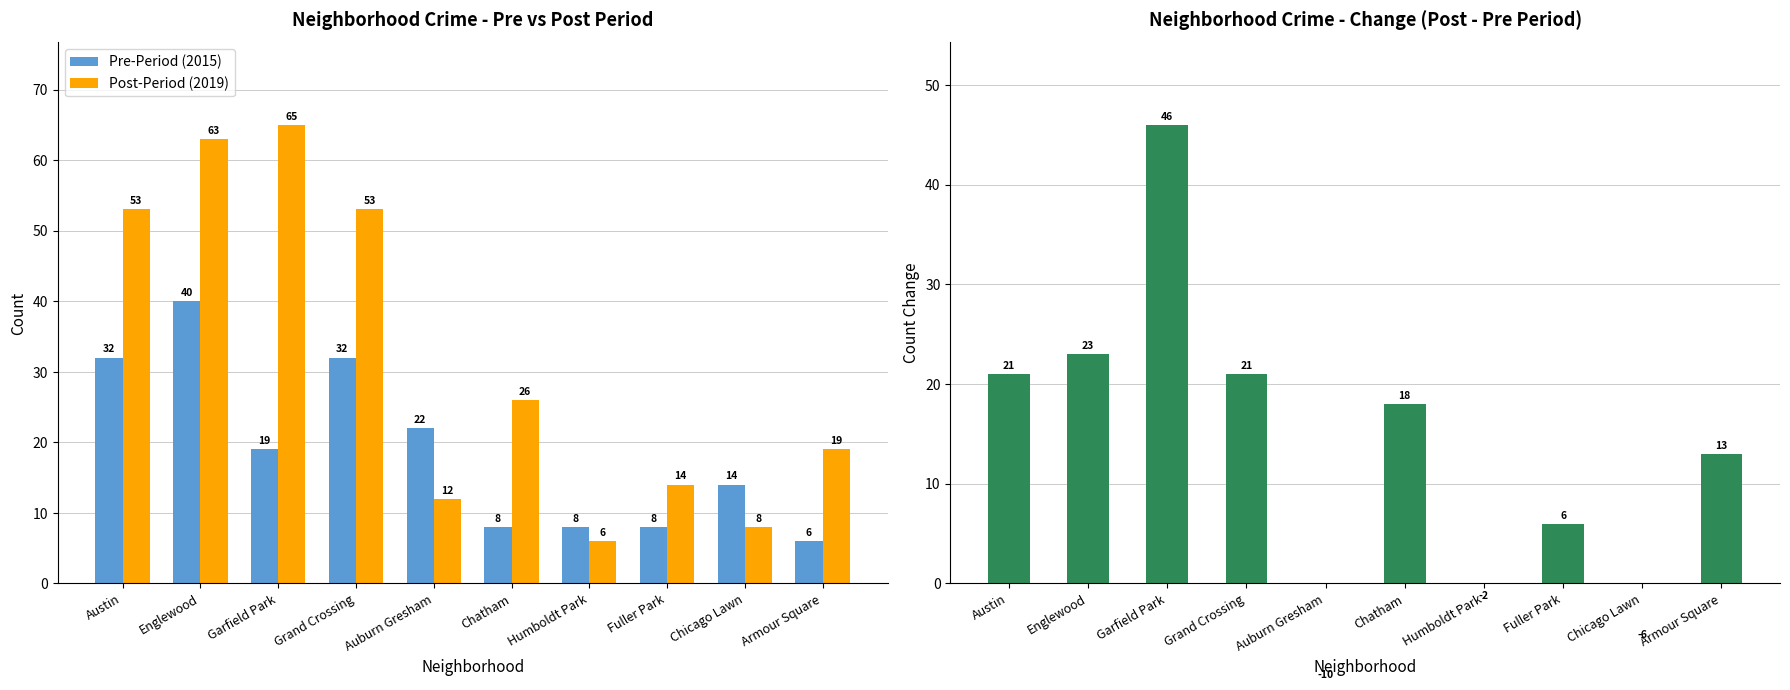

List the series in order of their peak value, lowest first.

Pre-Period (2015), Change (Post - Pre), Post-Period (2019)